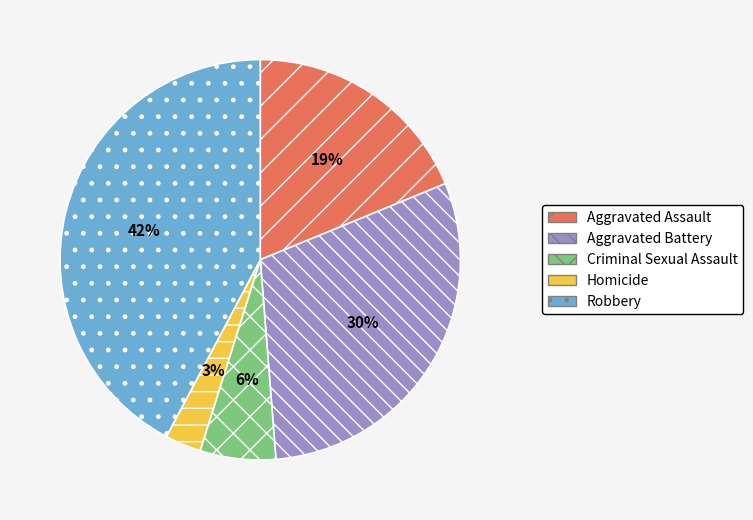

Do Homicide and Aggravated Battery together represent more than half of the pie?

No